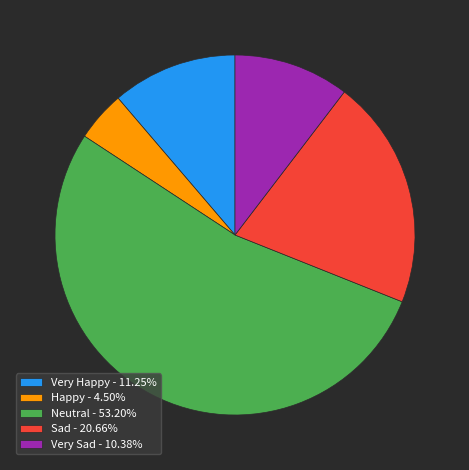

Combined, do Sad - 20.66% and Neutral - 53.20% account for over 50%?

Yes